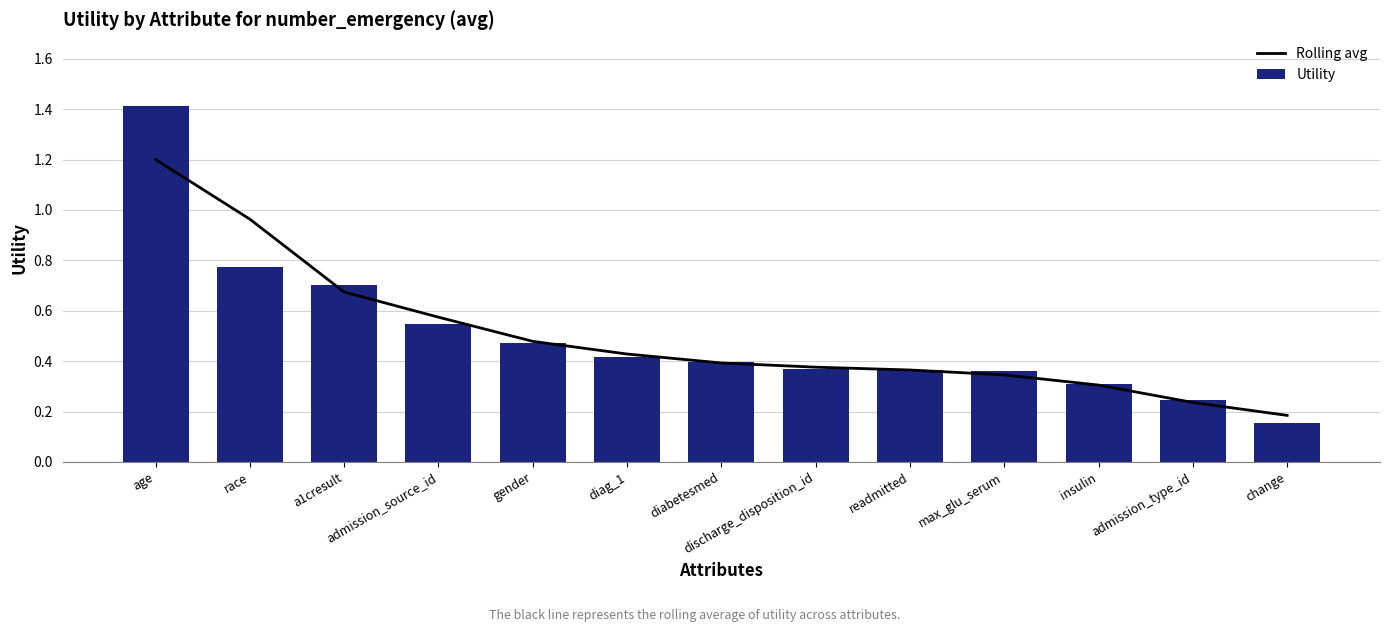

Reading left to right, what are all the values shown in this chart?

Rolling avg: 1.2	1.0	0.7	0.6	0.5	0.4	0.4	0.4	0.4	0.3	0.3	0.2	0.2
Utility: 1.4	0.8	0.7	0.5	0.5	0.4	0.4	0.4	0.4	0.4	0.3	0.2	0.2